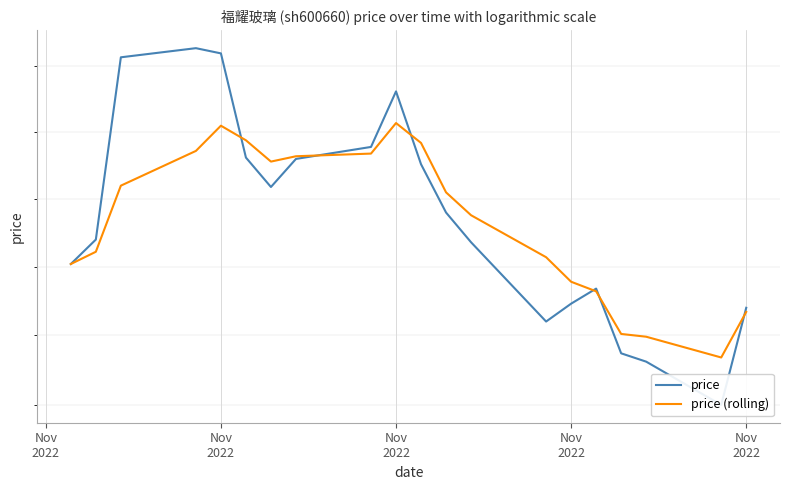

Is this an area chart (filled region under the line)?

No